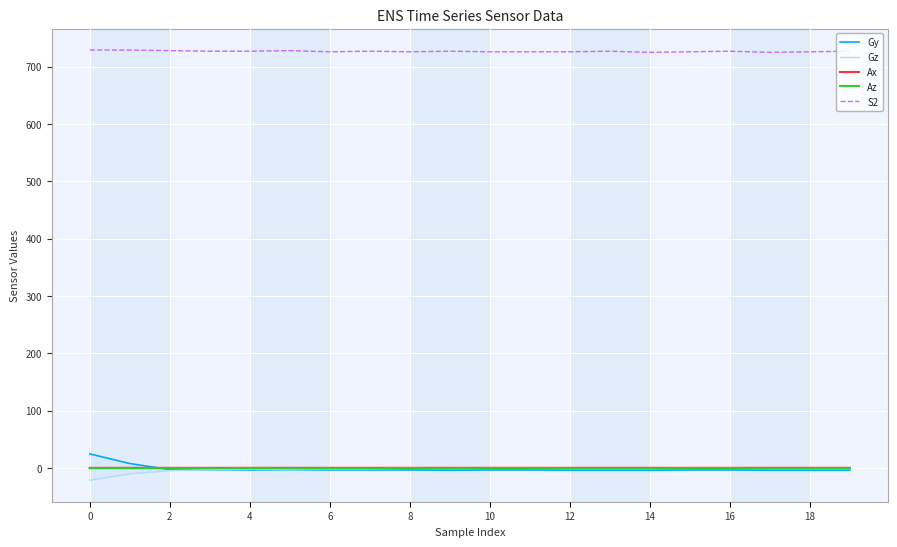

True or false: Az and Gy intersect in this chart.

True